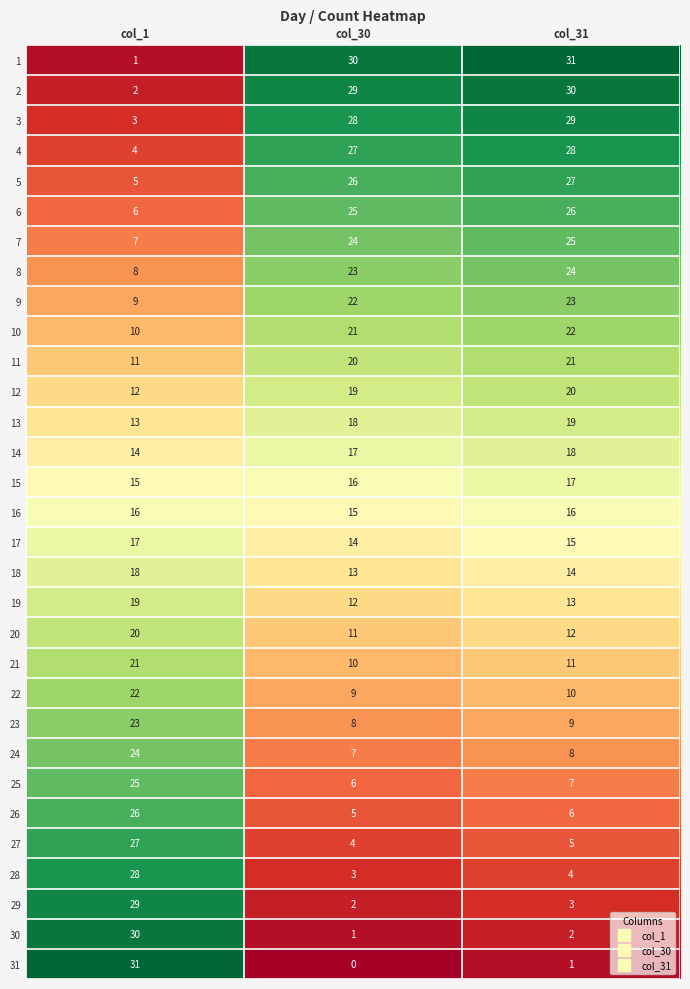

Which category has the highest value in the 30 series?

col_1